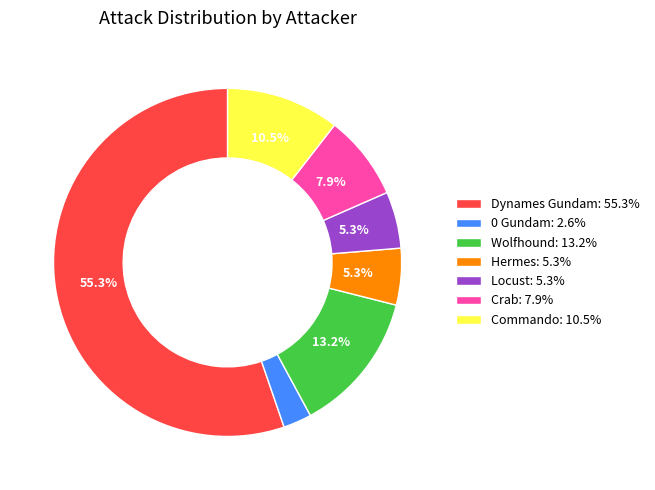

Combined, do Commando: 10.5% and Hermes: 5.3% account for over 50%?

No